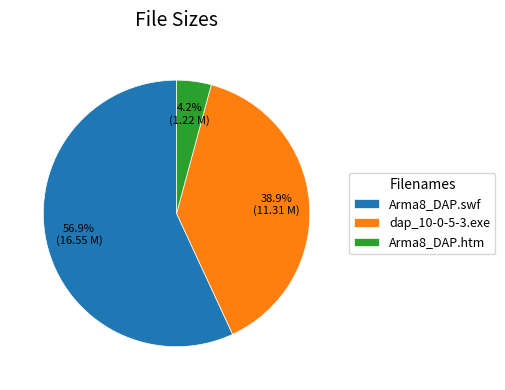

Does Arma8_DAP.swf account for over 50% of the chart?

Yes